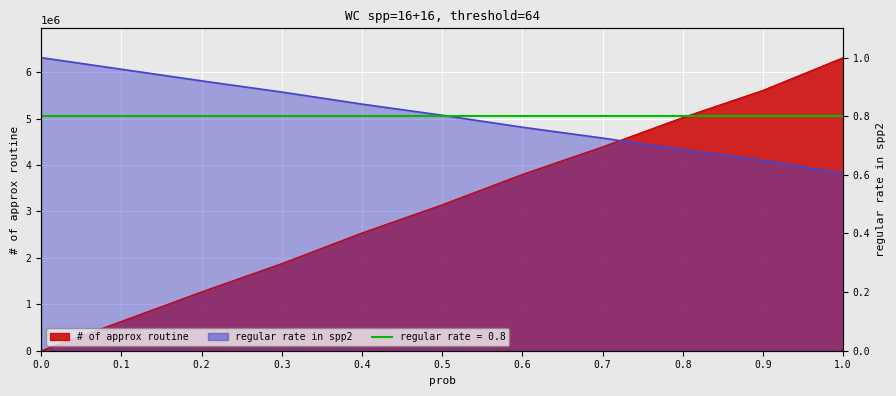

The value of # of approx routine at 0.8 is 5023320.0. True or false?

True